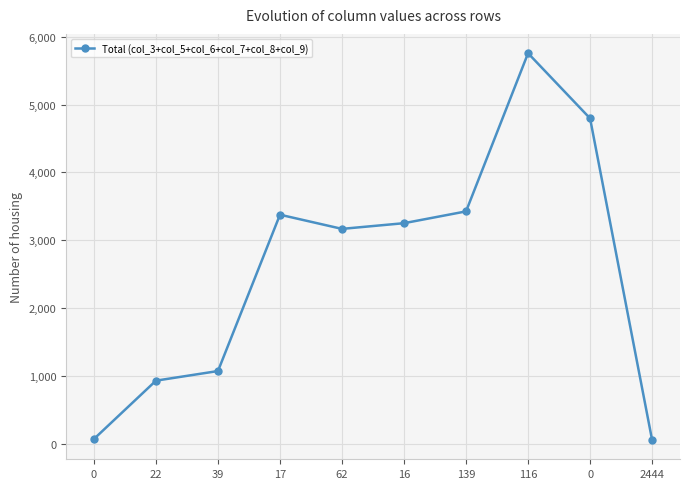

Does the chart display data point markers on the line(s)?

Yes